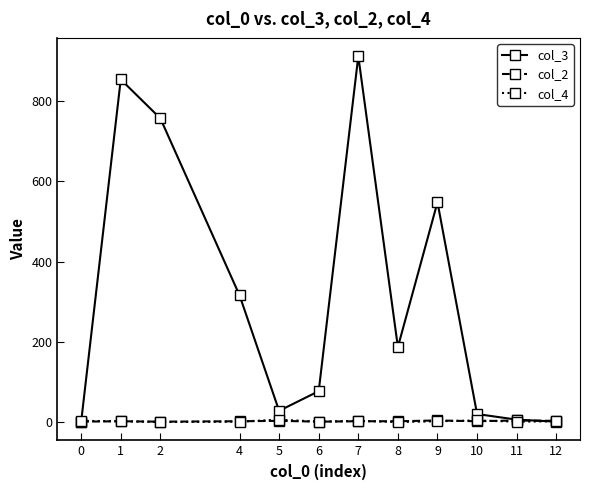

Which series has the largest total across all categories?

col_3